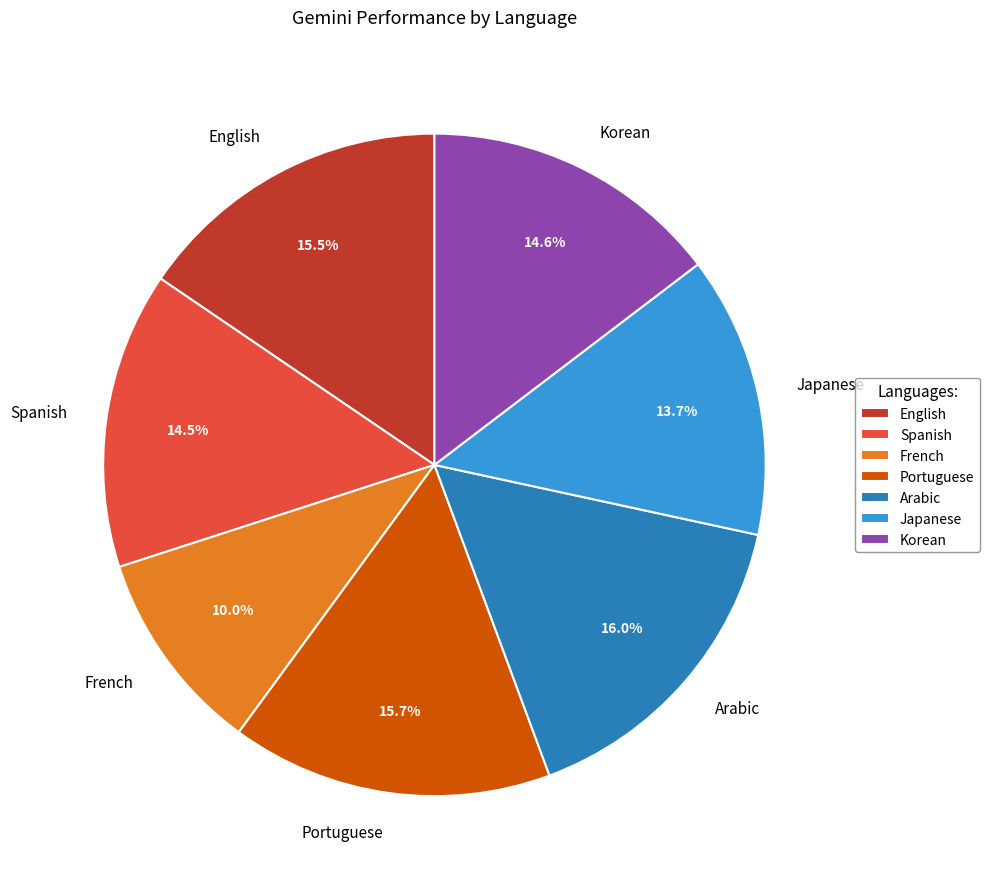

Which slice is the smallest?

French